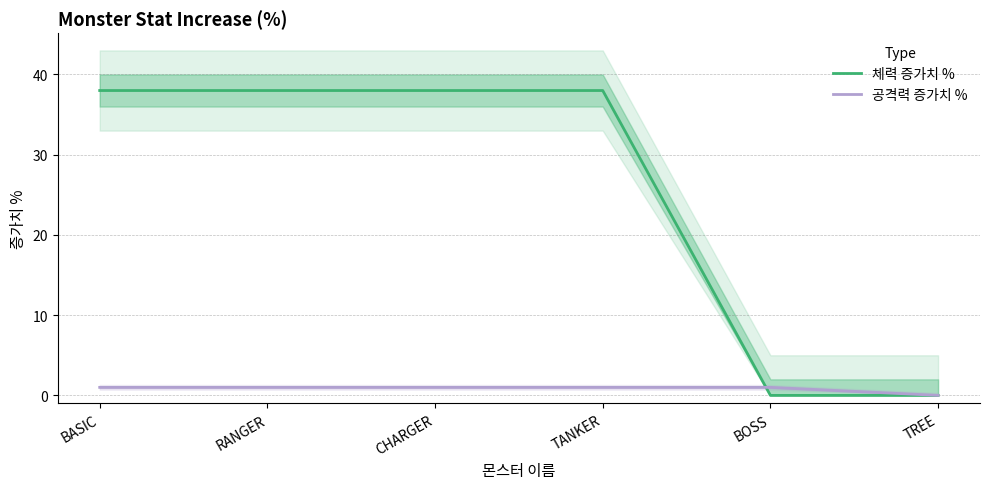

What is the value of the 체력 증가치 % point at the 3rd from the left?

38